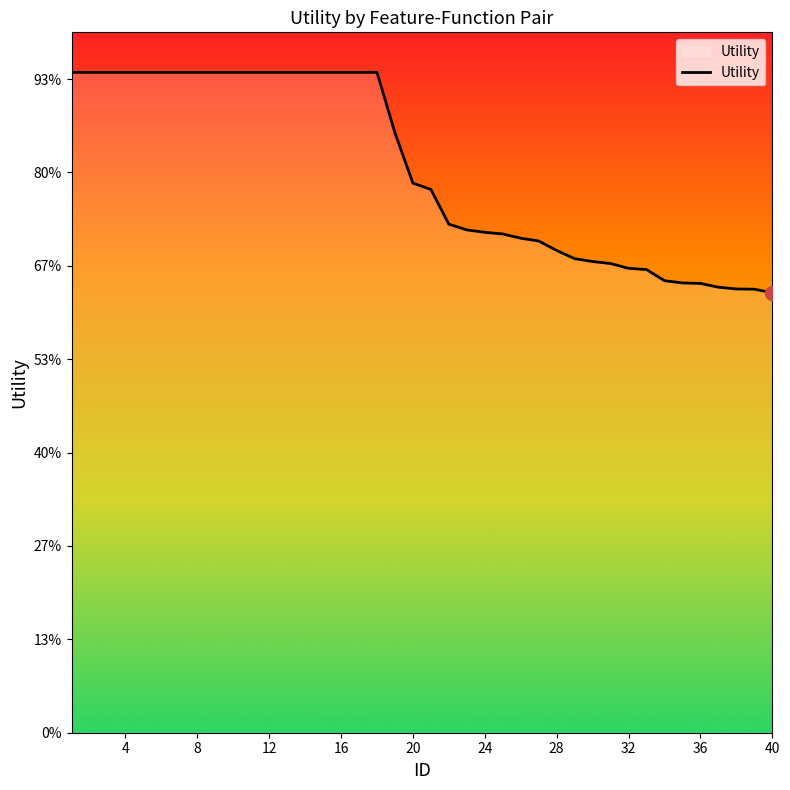

True or false: the data has more than 1 interior local peaks.

False